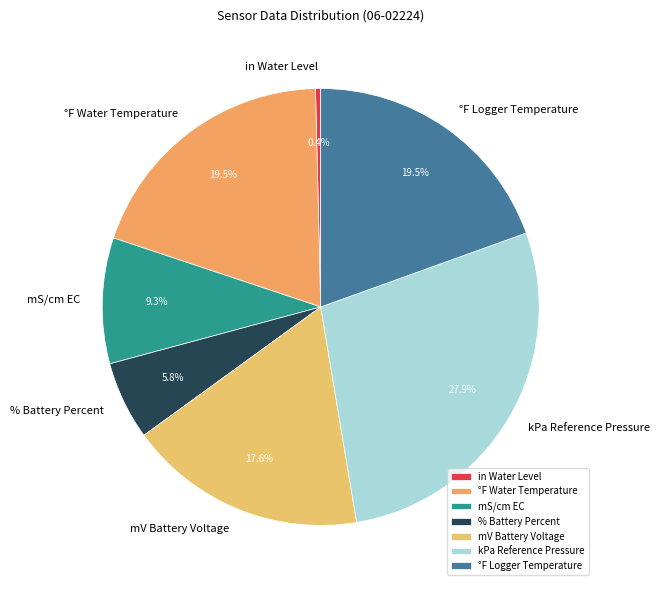

What is the smallest slice in the pie chart?

in Water Level